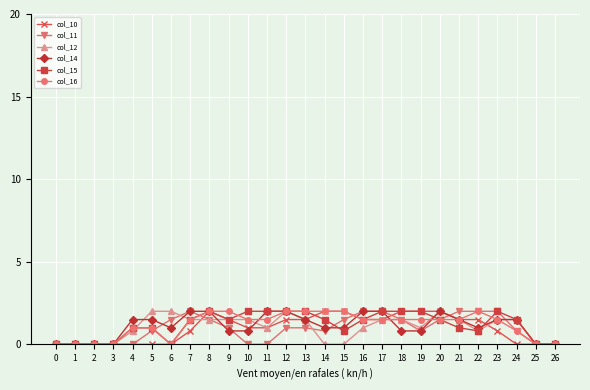

What is the value of the col_11 point at the 25th from the left?

0.8